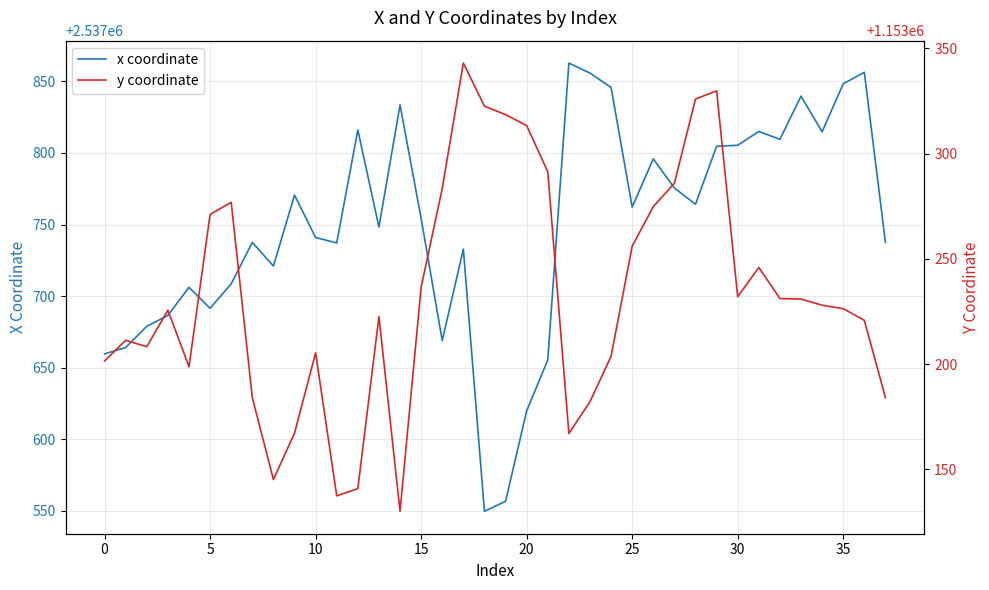

Is it true that x coordinate equals 2537754.2 at 15?

True